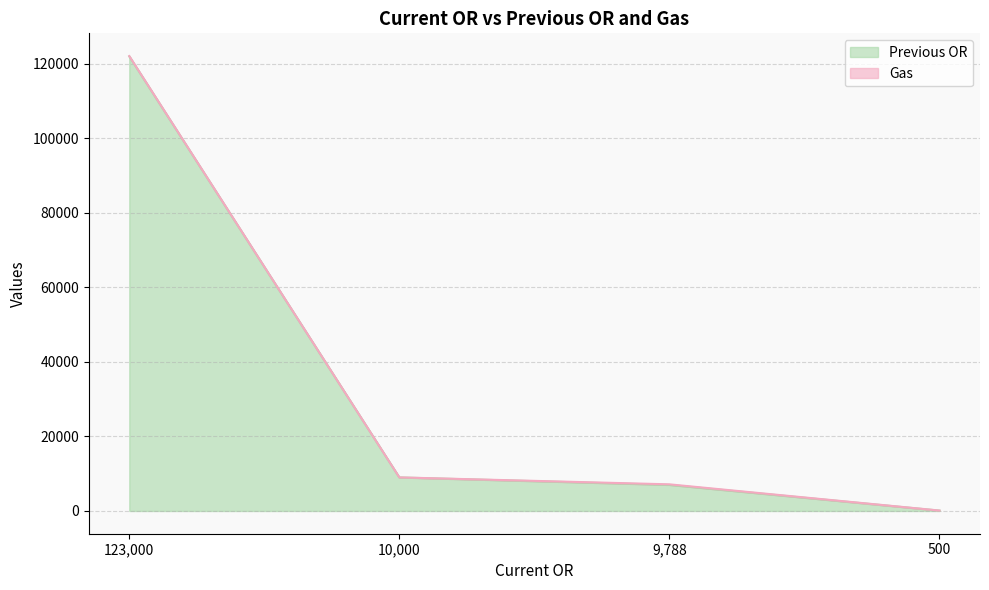

Which label corresponds to the largest value in the chart?

123000